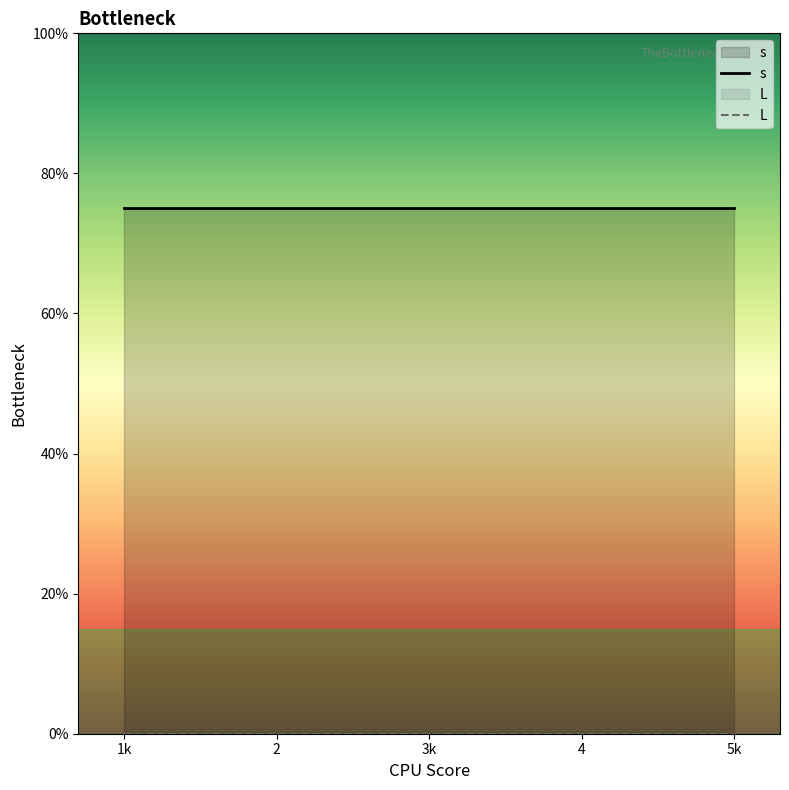

Which series has the largest range (max minus min)?

s